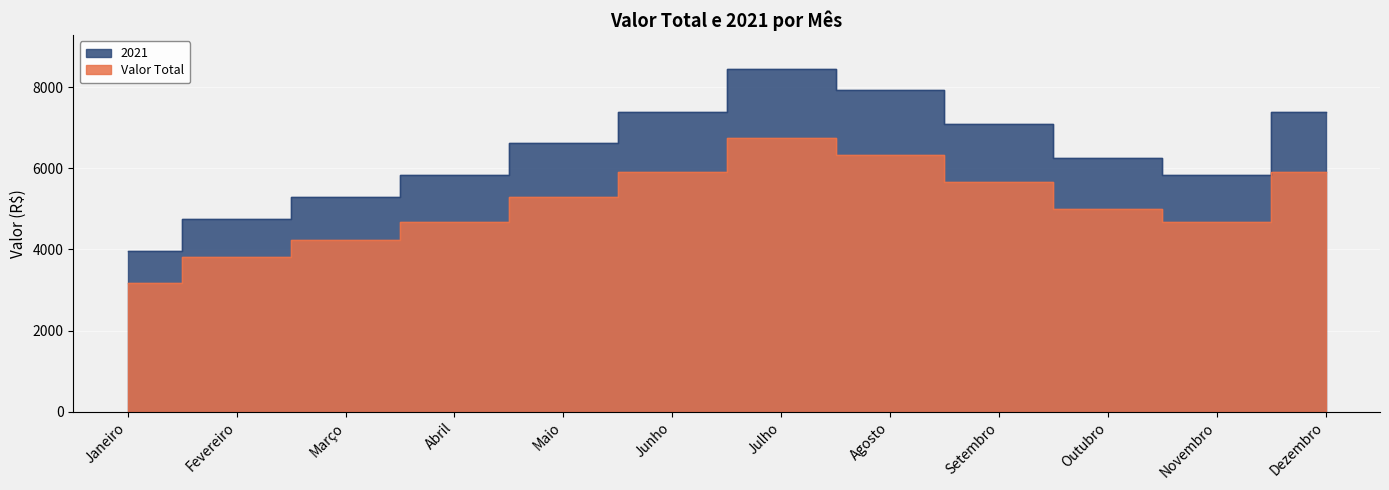

The Valor Total series shows 7780.7 at Abril. True or false?

False